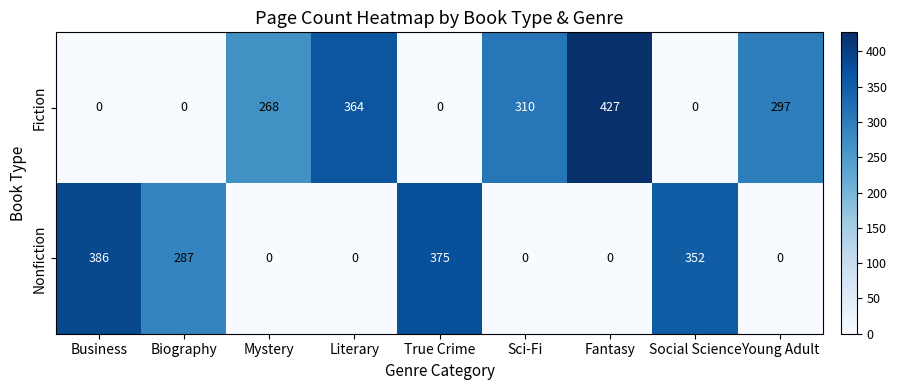

What is the total value across all series at Young Adult?

297